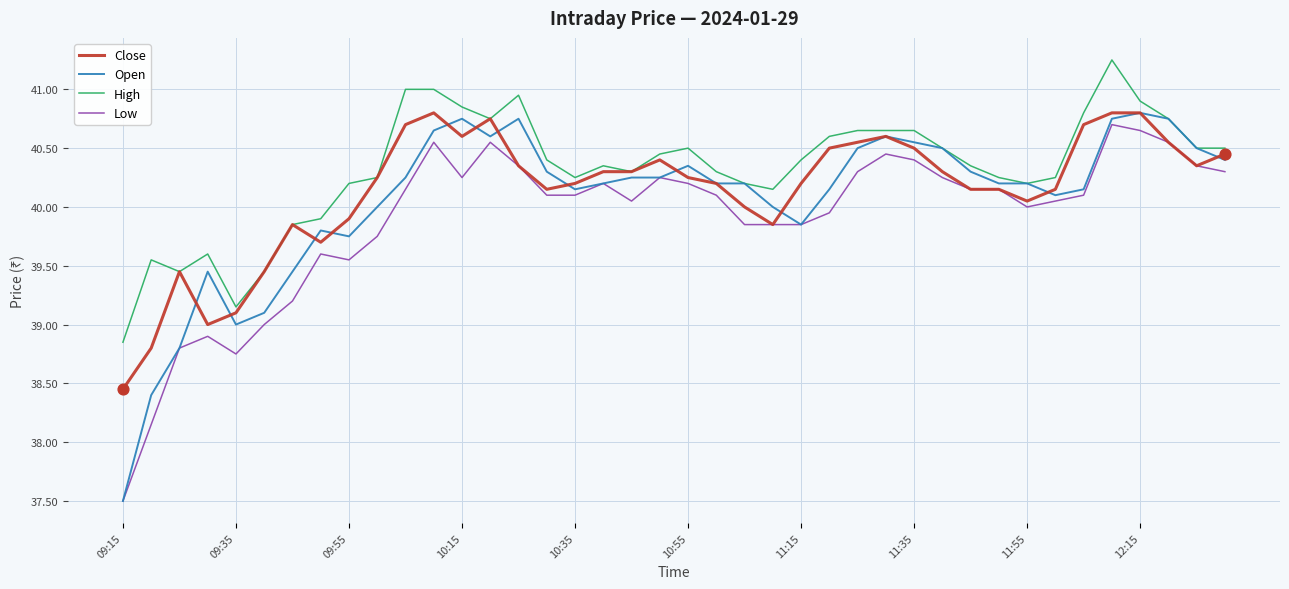

Which series has the widest spread of values?

Open